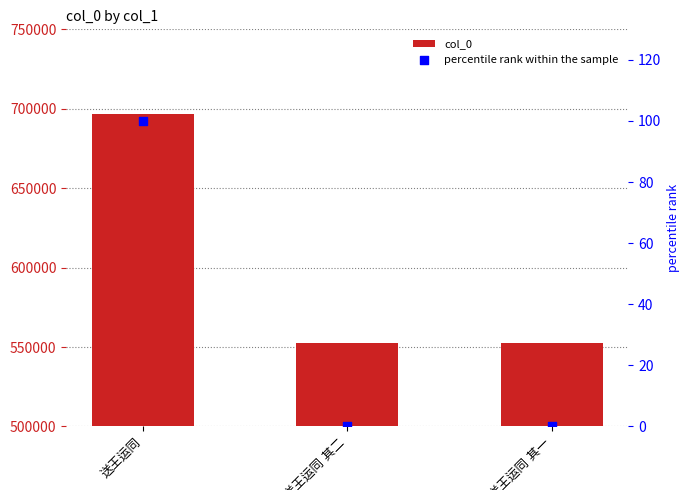

Which series reaches the maximum Y coordinate?

col_0